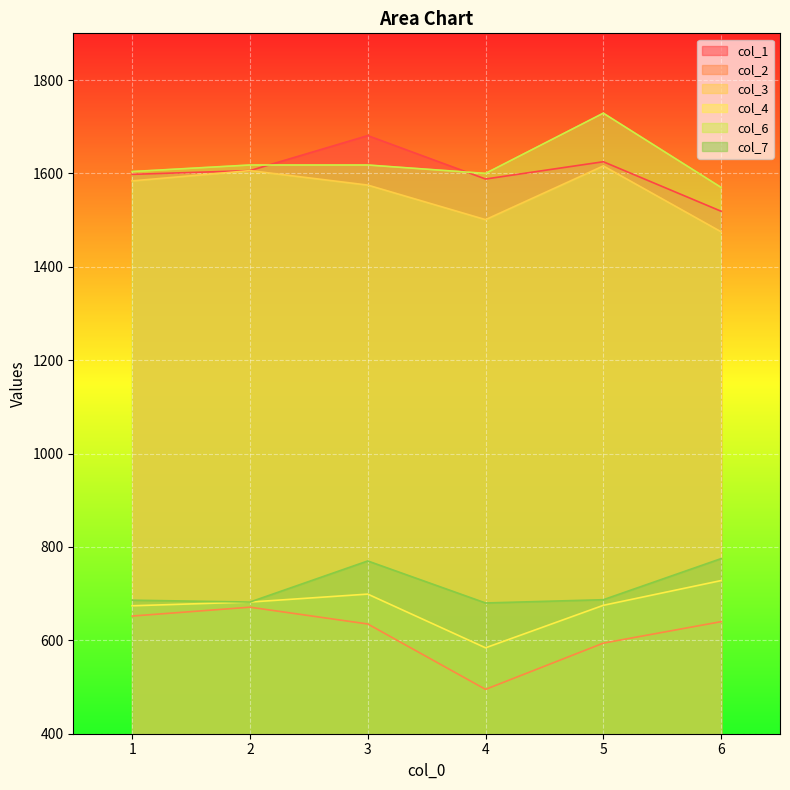

What is the value of the col_6 point at the 5th from the left?

1729